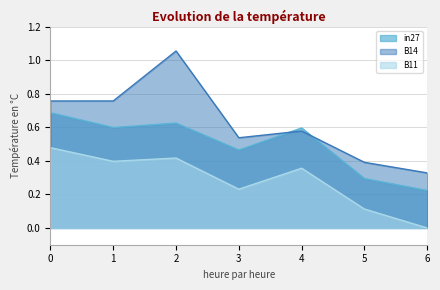

Rank the series at 0 from lowest to highest value.

B11, in27, B14